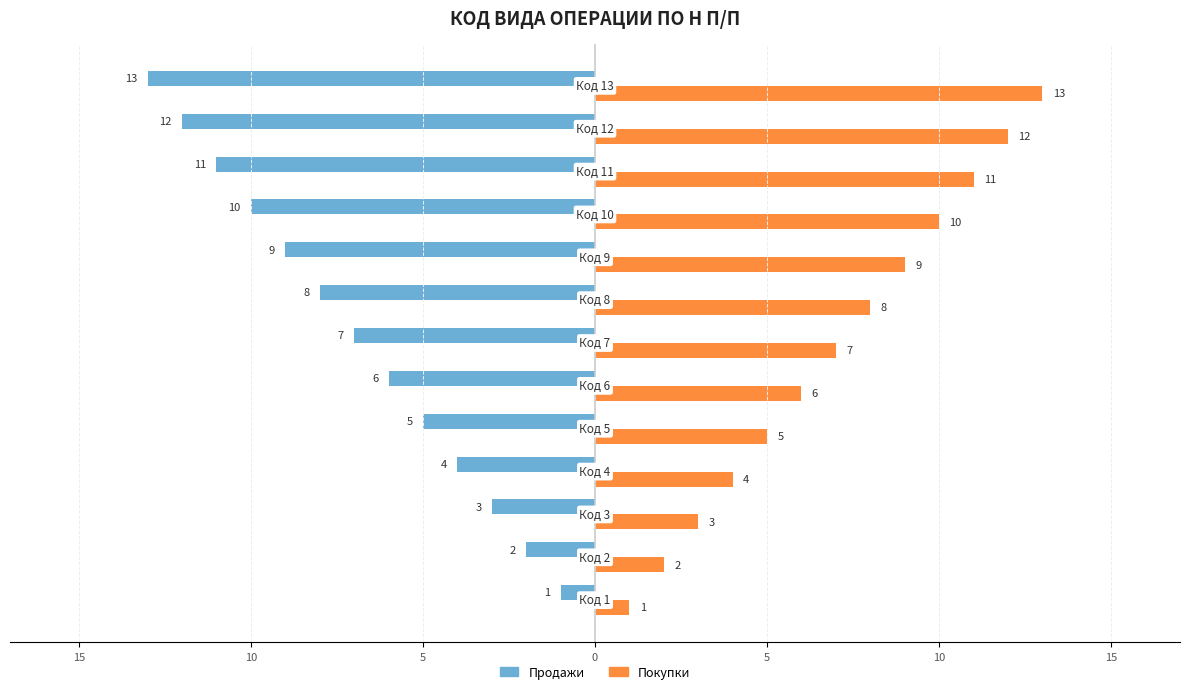

What are all the series names shown in the legend?

Продажи, Покупки